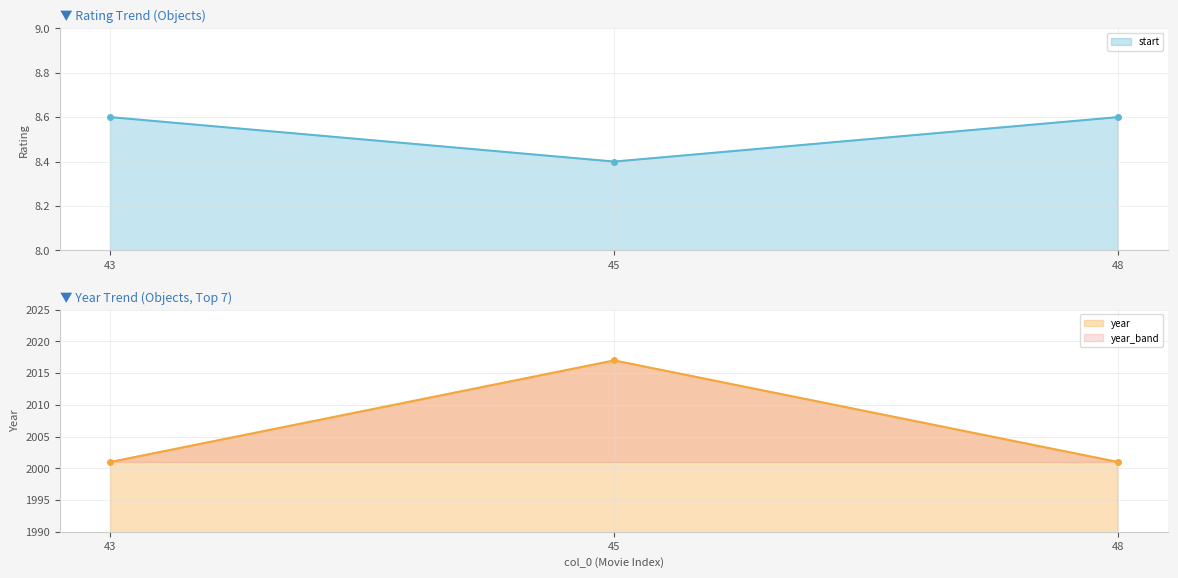

At how many categories does at least one series exceed 829?

3